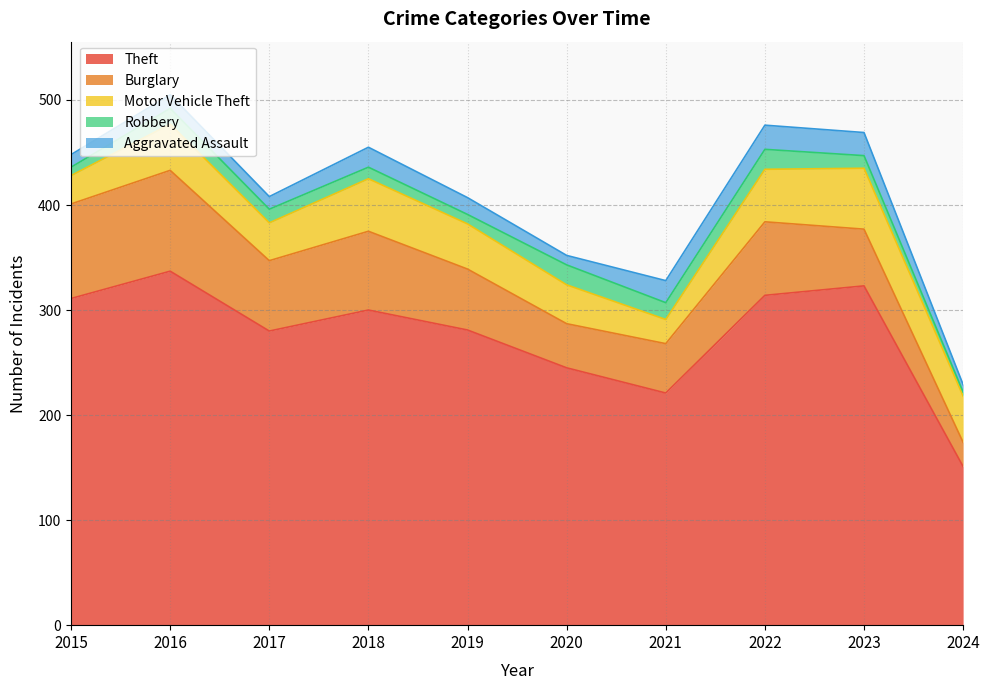

The Aggravated Assault series shows 12 at 2015. True or false?

True